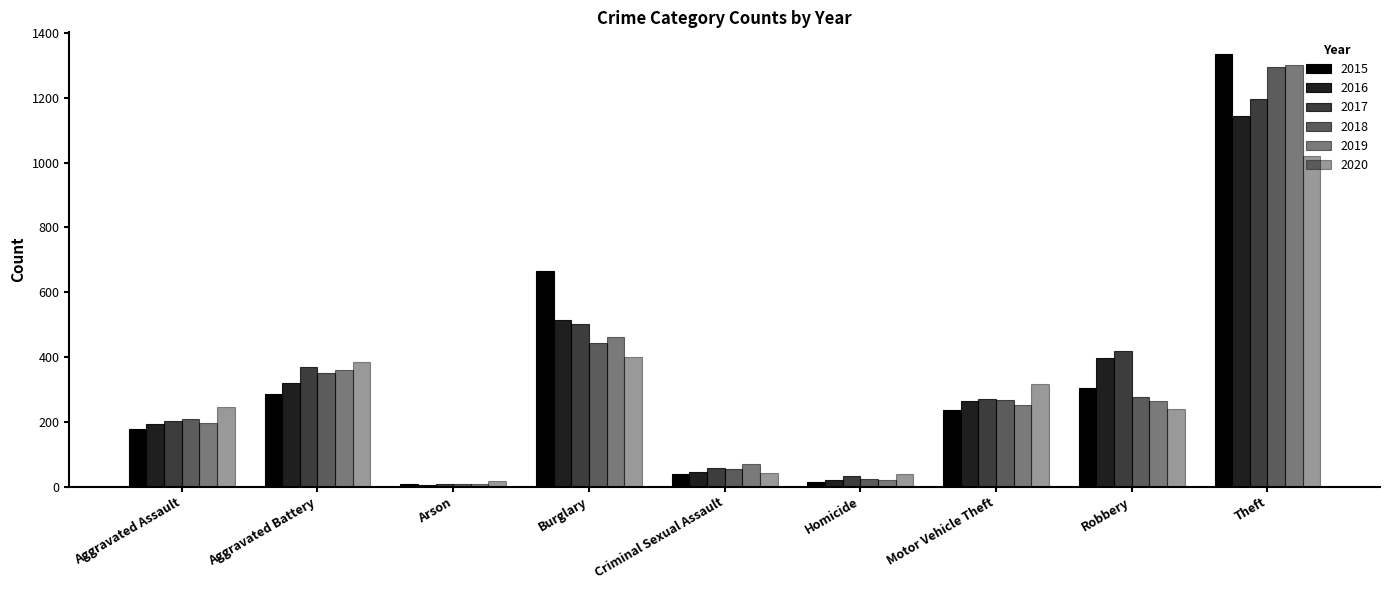

Which series has the largest range (max minus min)?

2015